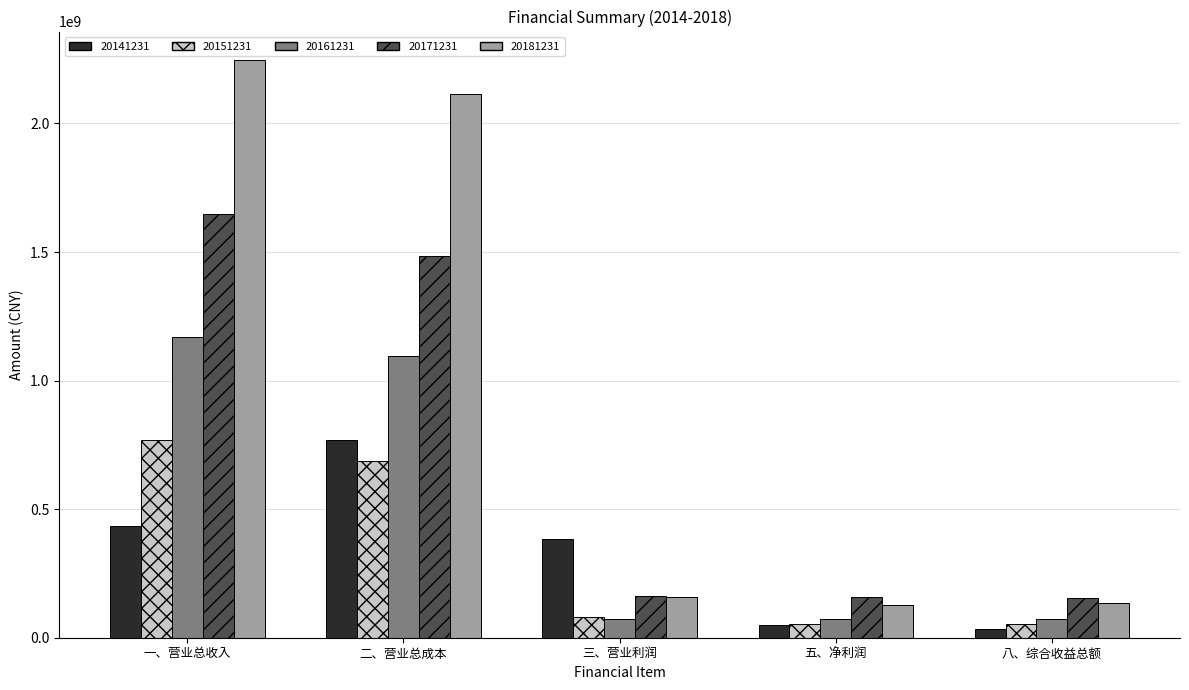

At which label does 20181231 first exceed 158035014?

一、营业总收入